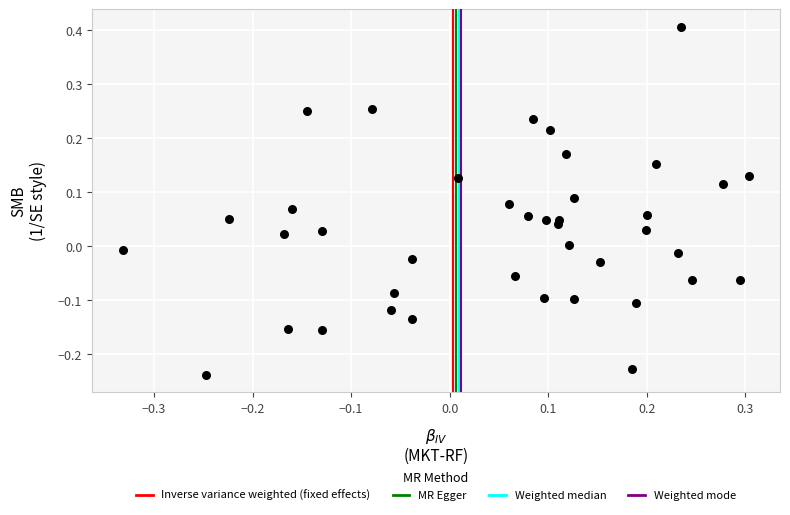

What is the range of X values (max minus min)?

0.6